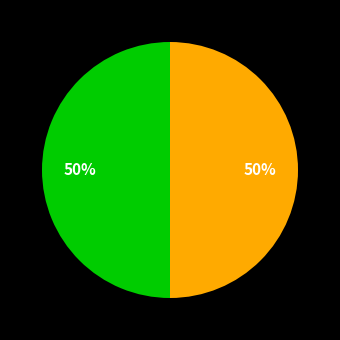

To the nearest percent, what is the average slice percentage?

50%